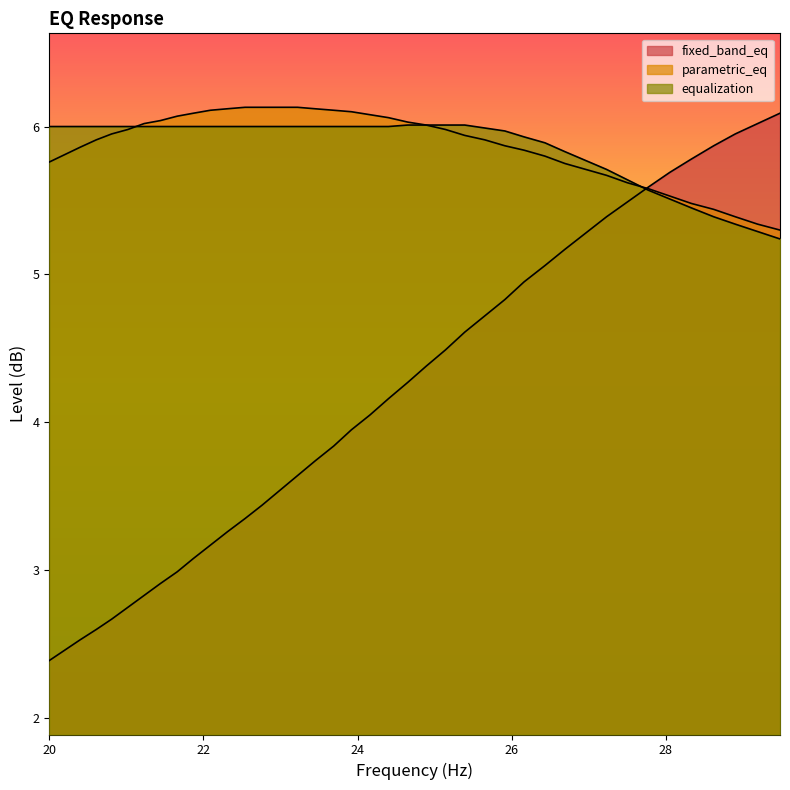

What is the sum of all fixed_band_eq values?

167.0